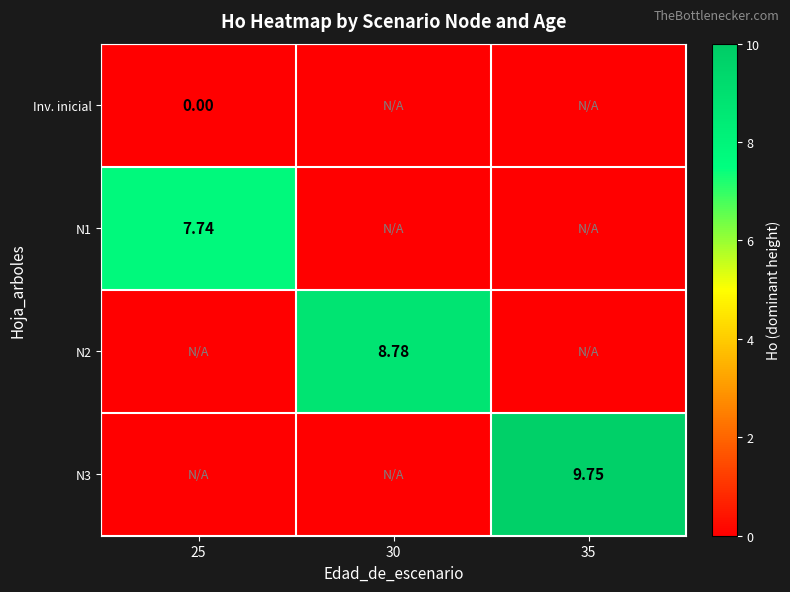

Is the value of N3 at 35 greater than the value of N1 at 25?

Yes